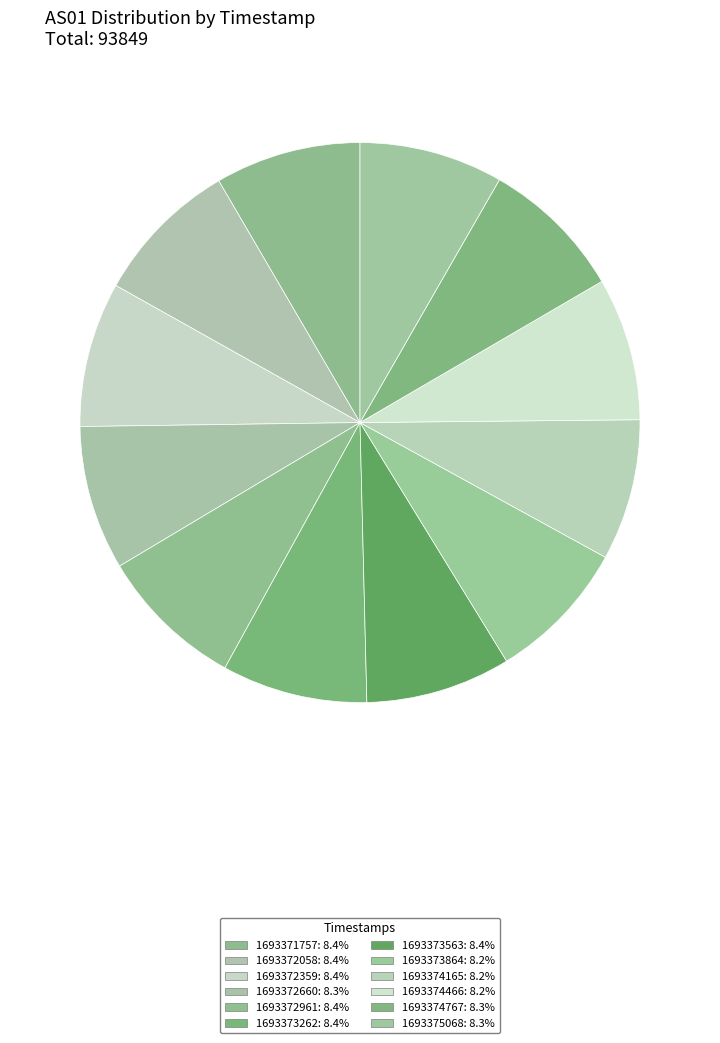

Which category has the biggest portion of the pie?

1693372058